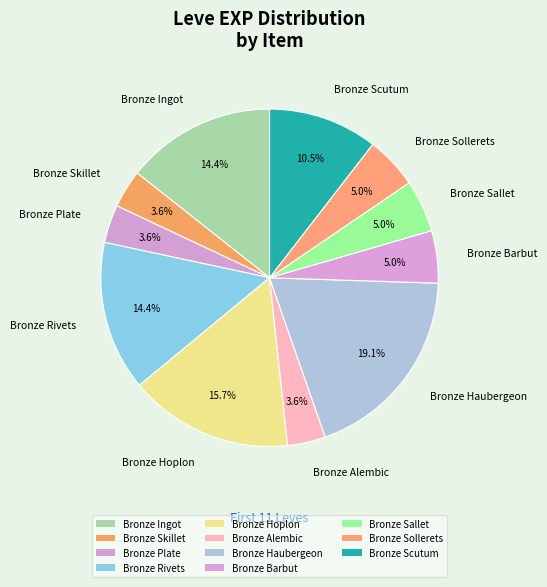

True or false: Bronze Ingot accounts for 14% of the total.

True